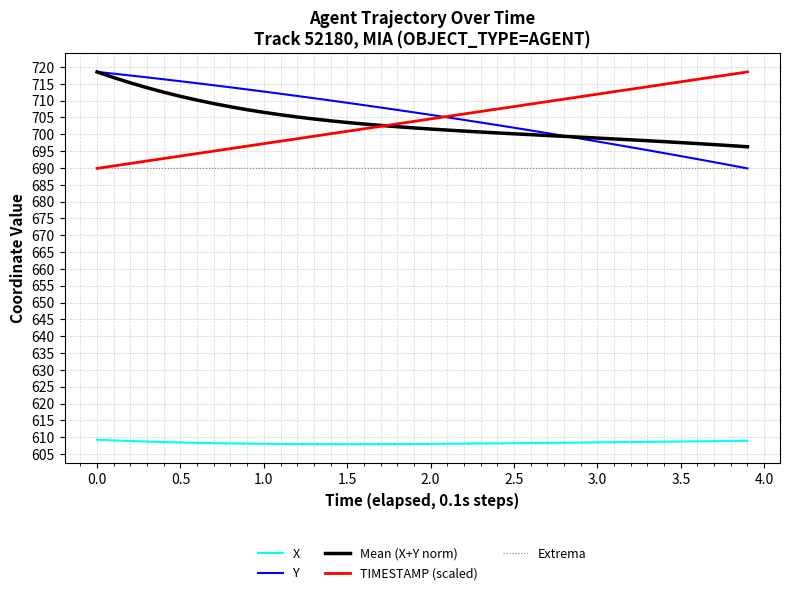

True or false: X and Mean (X+Y norm) cross at least once.

False